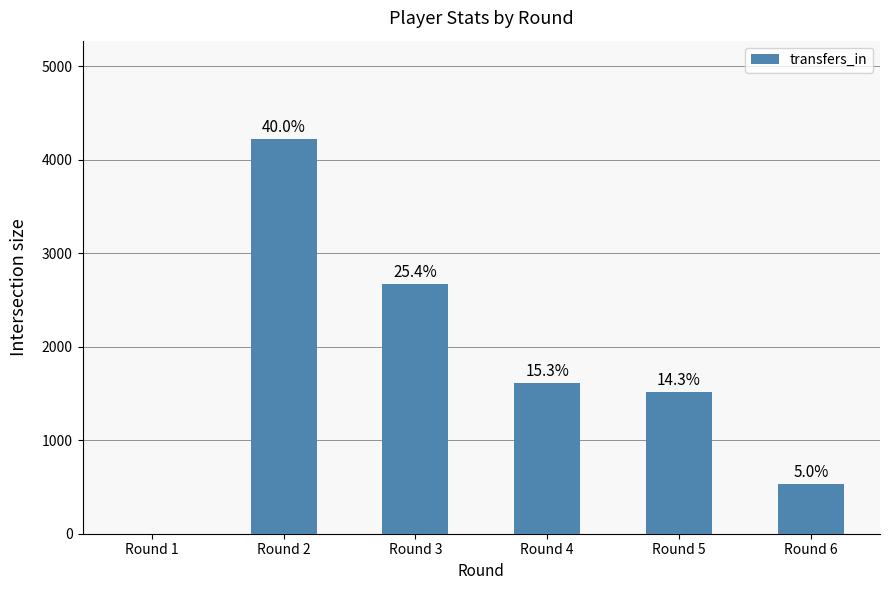

Is it true that the value at Round 3 is 1804?

False